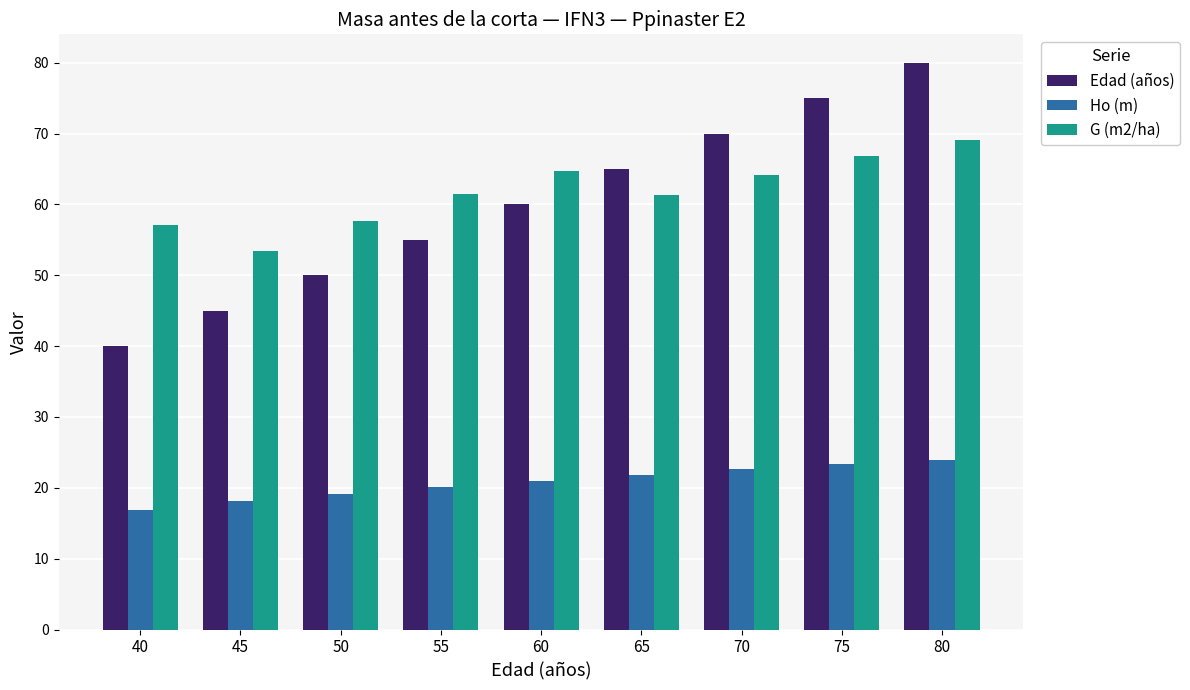

Is it true that G (m2/ha) equals 39.3 at 60?

False